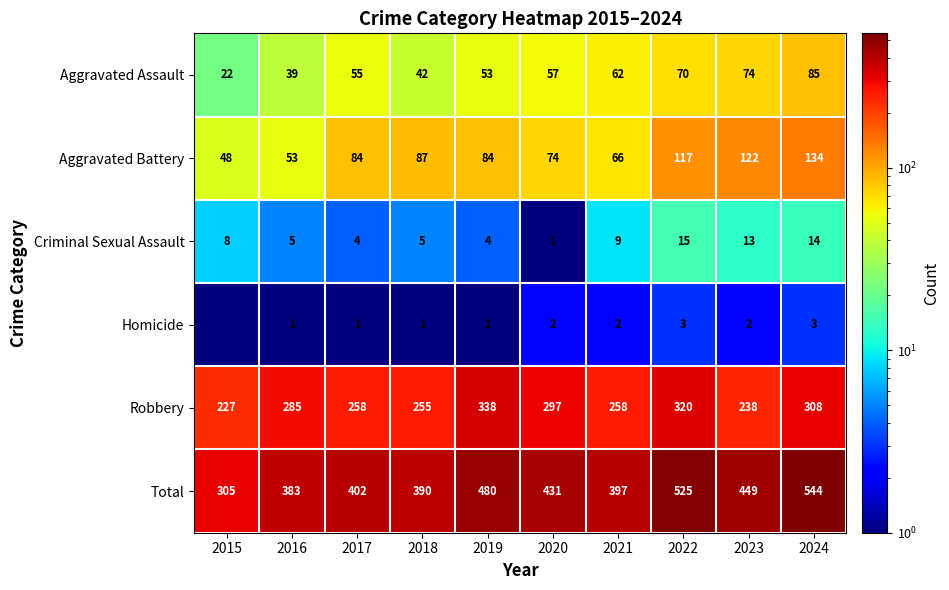

Rank the categories by Total value from lowest to highest.

2015, 2016, 2018, 2021, 2017, 2020, 2023, 2019, 2022, 2024